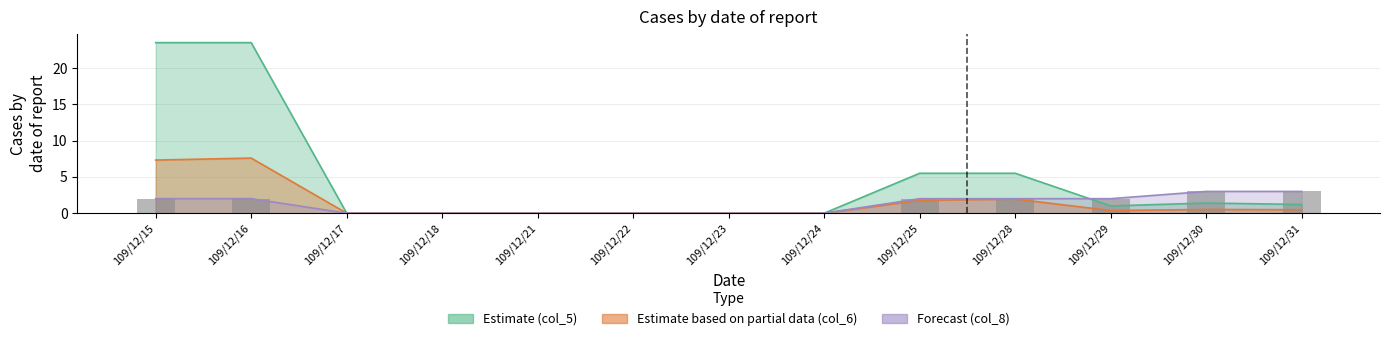

Does the chart contain any negative values?

No